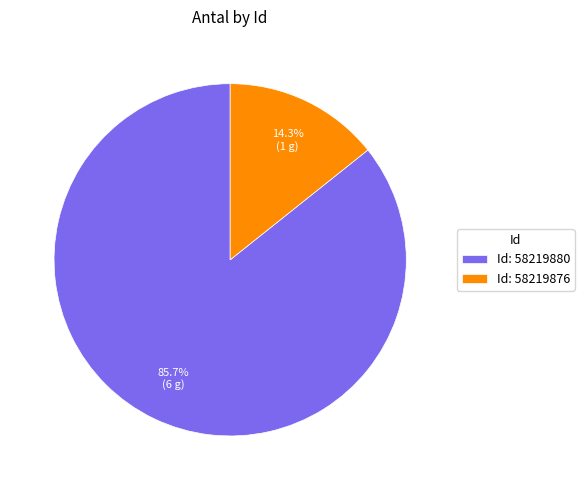

Which slice is the largest?

Id: 58219880